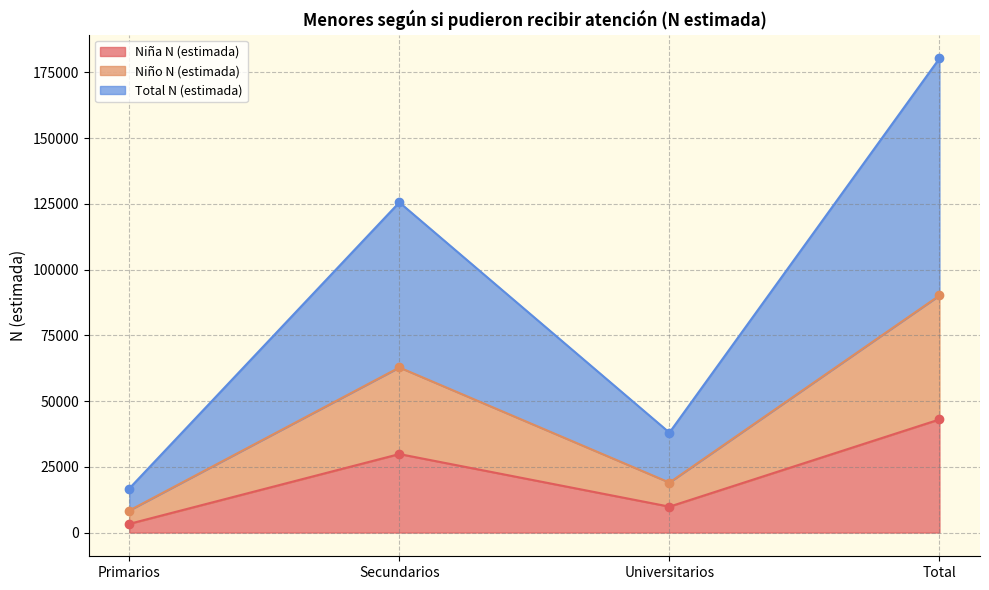

True or false: Niña N (estimada) has a value of 9856 at Universitarios.

True